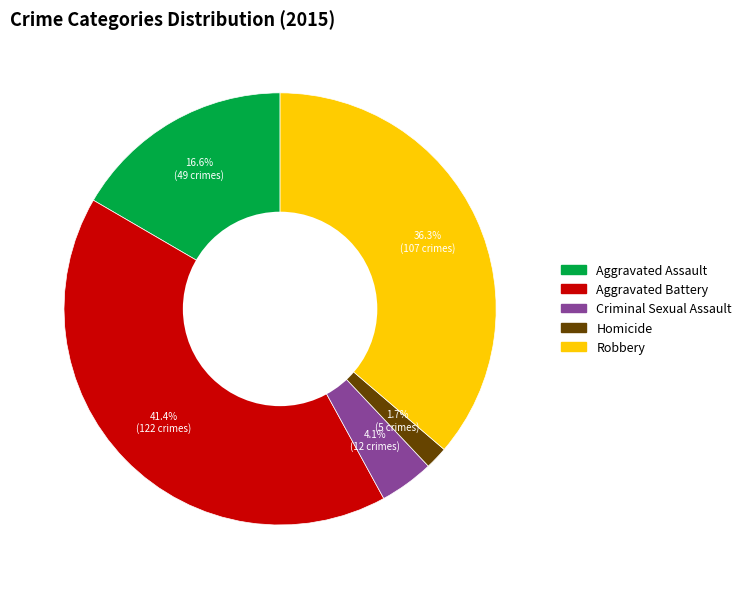

Does any single category account for the majority?

No